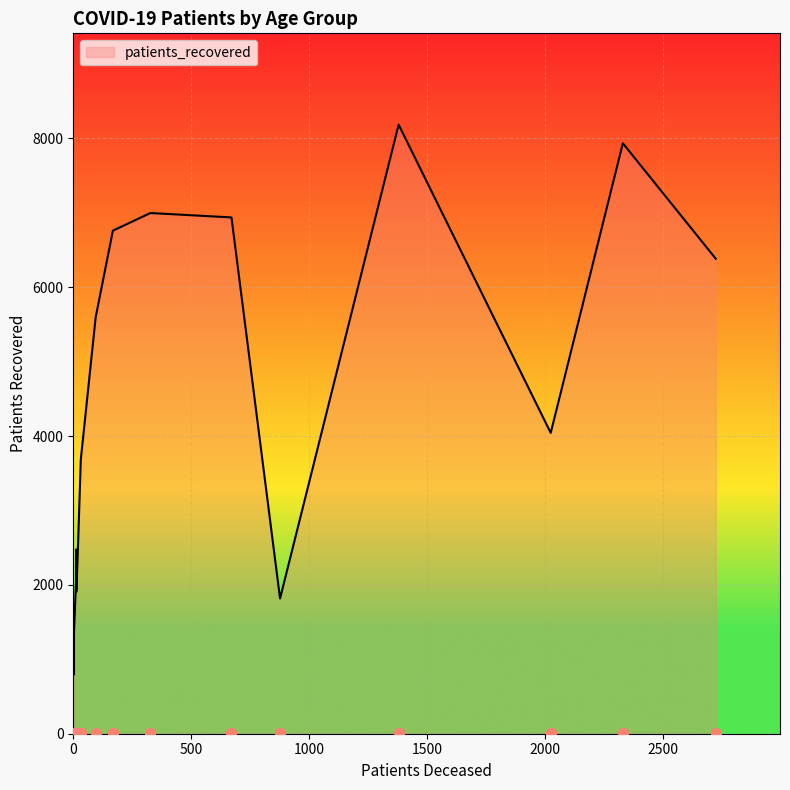

Which series has the largest Y range (max minus min)?

patients_recovered